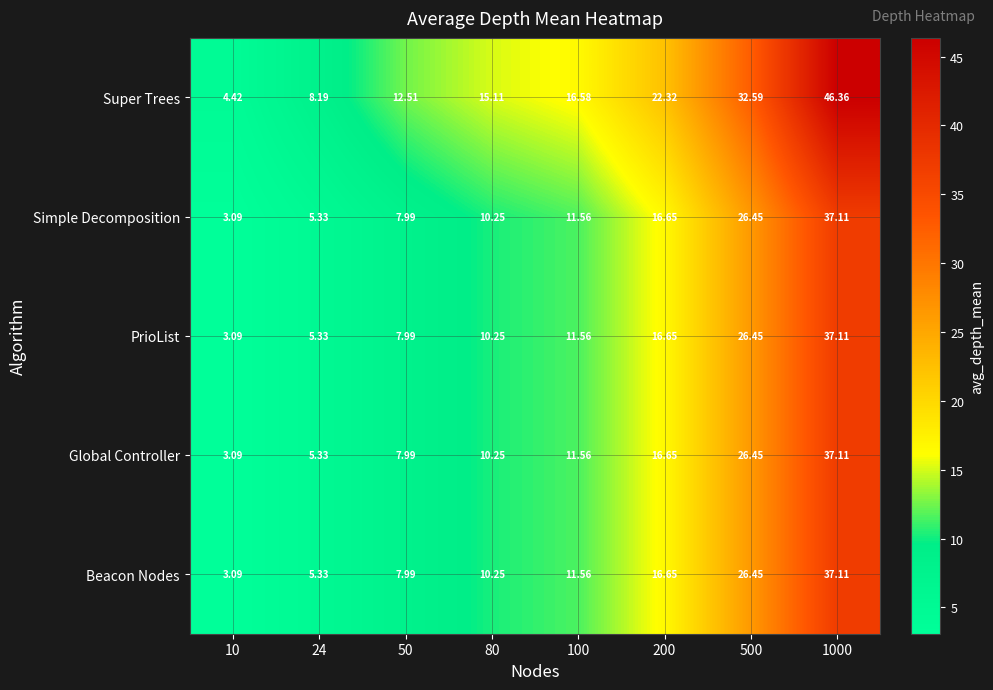

Is the value of Simple Decomposition at 500 greater than the value of PrioList at 1000?

No